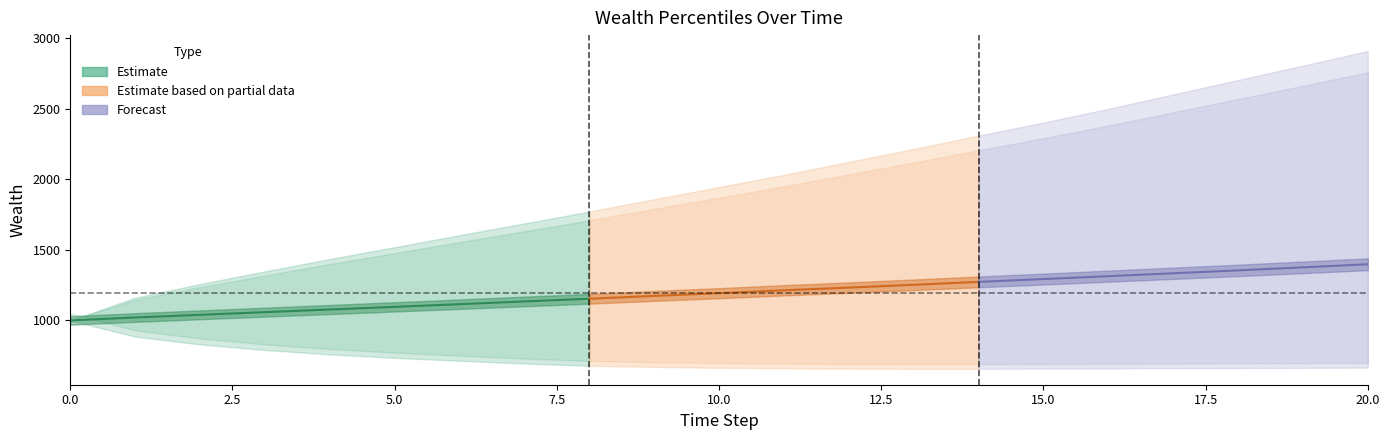

What is the value of the Wealth_pctile_50 point at the 9th from the left?

1153.4